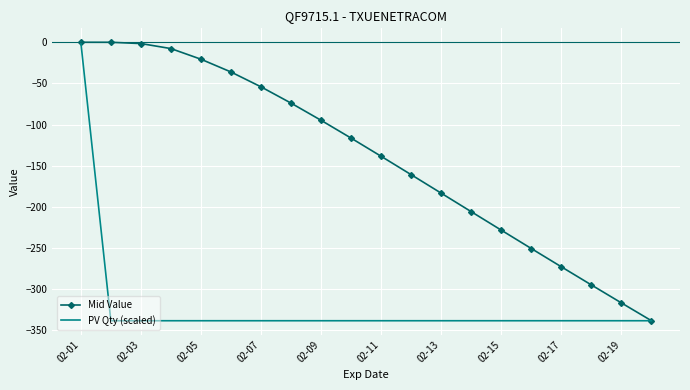

What is the sum of all PV Qty (scaled) values?

-6431.2